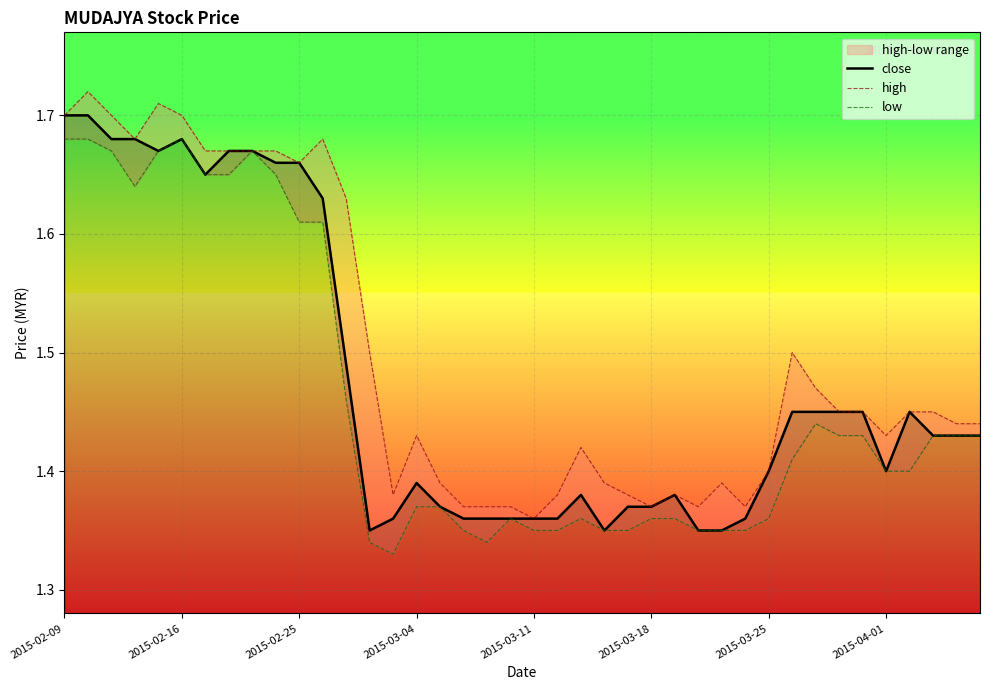

True or false: close has a value of 0.7 at 2015-02-16.

False